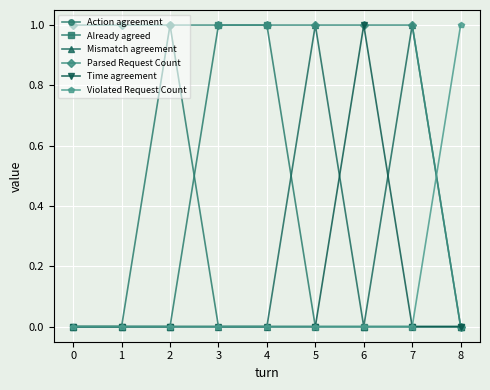

What is the difference between the maximum and second lowest values in the Mismatch agreement series?

1